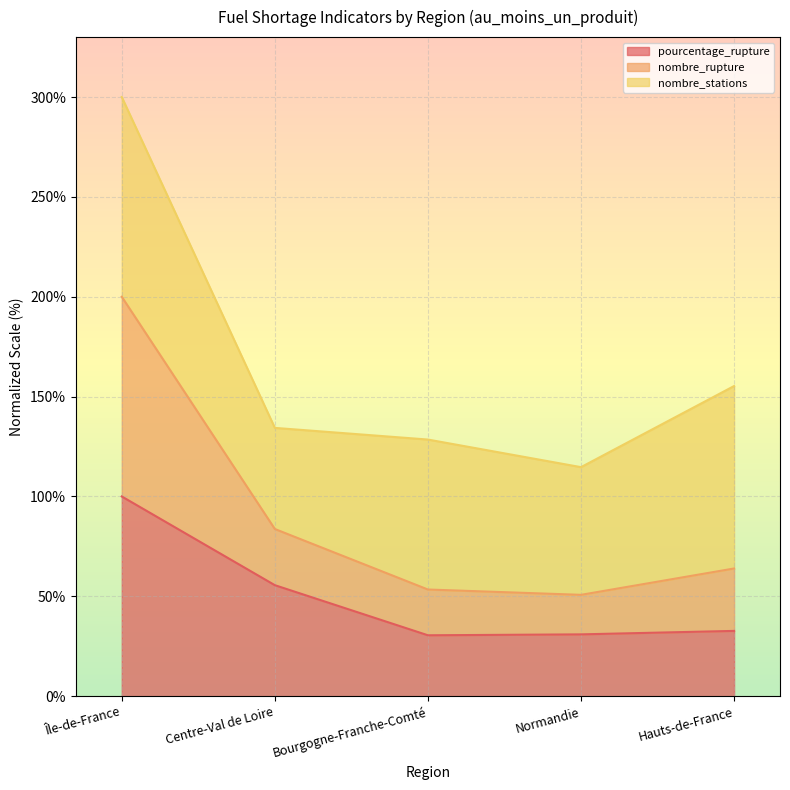

List the labels in order of pourcentage_rupture value, largest first.

Île-de-France, Centre-Val de Loire, Hauts-de-France, Normandie, Bourgogne-Franche-Comté